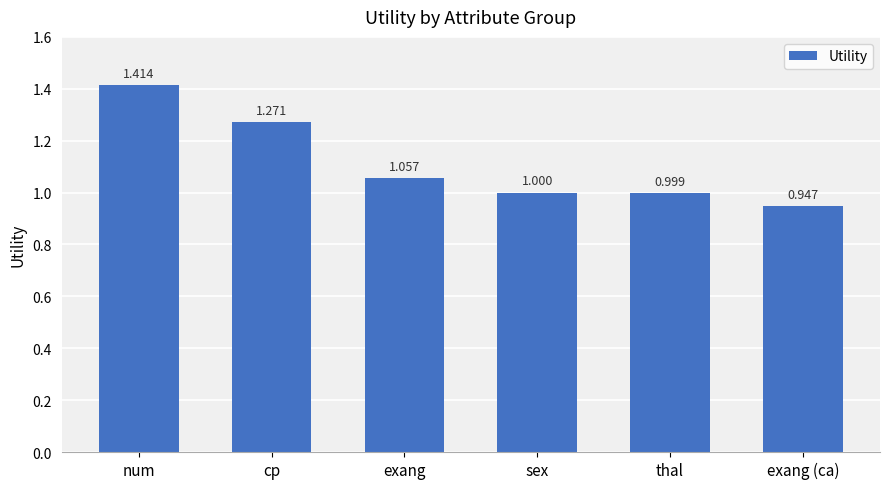

What position from the left is exang?

3